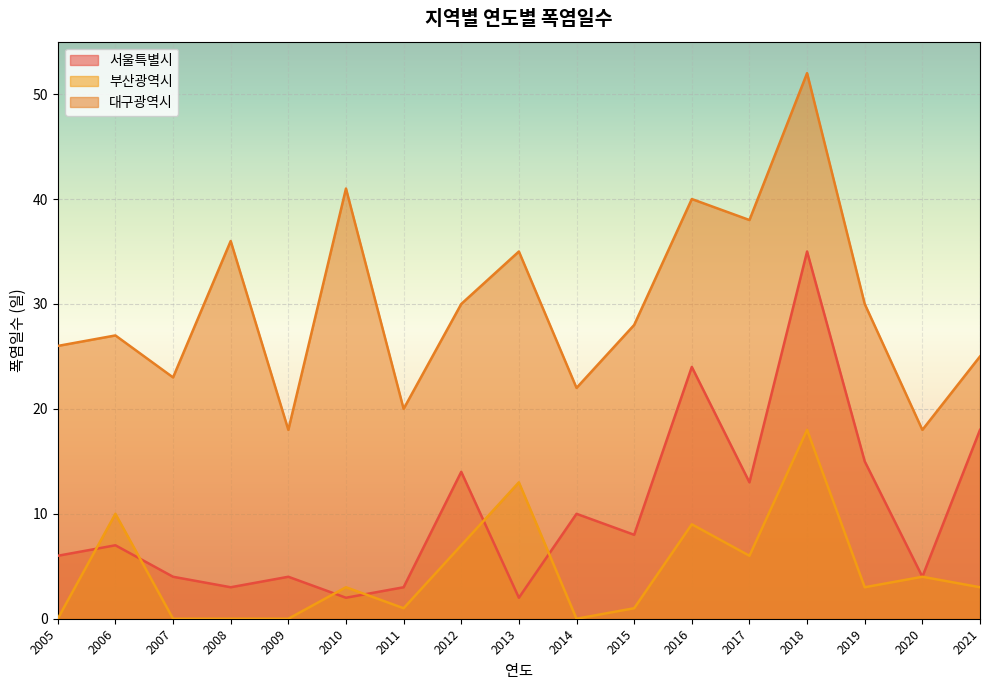

What is the greatest value displayed?

52